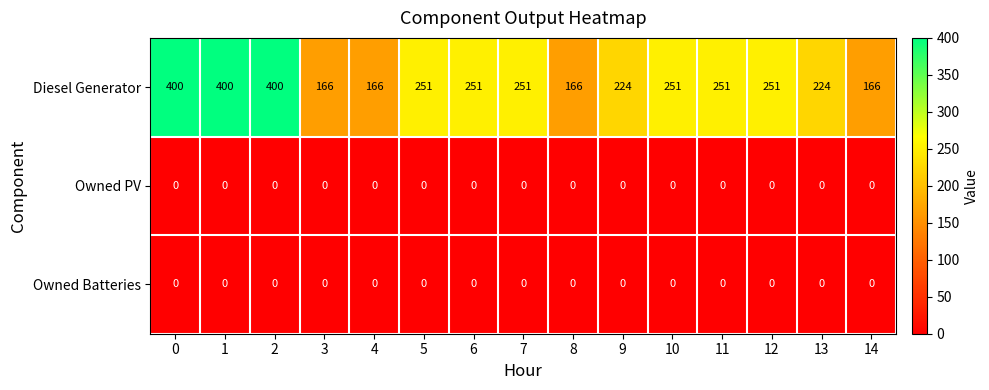

Is it true that Diesel Generator equals 251 at 12?

True